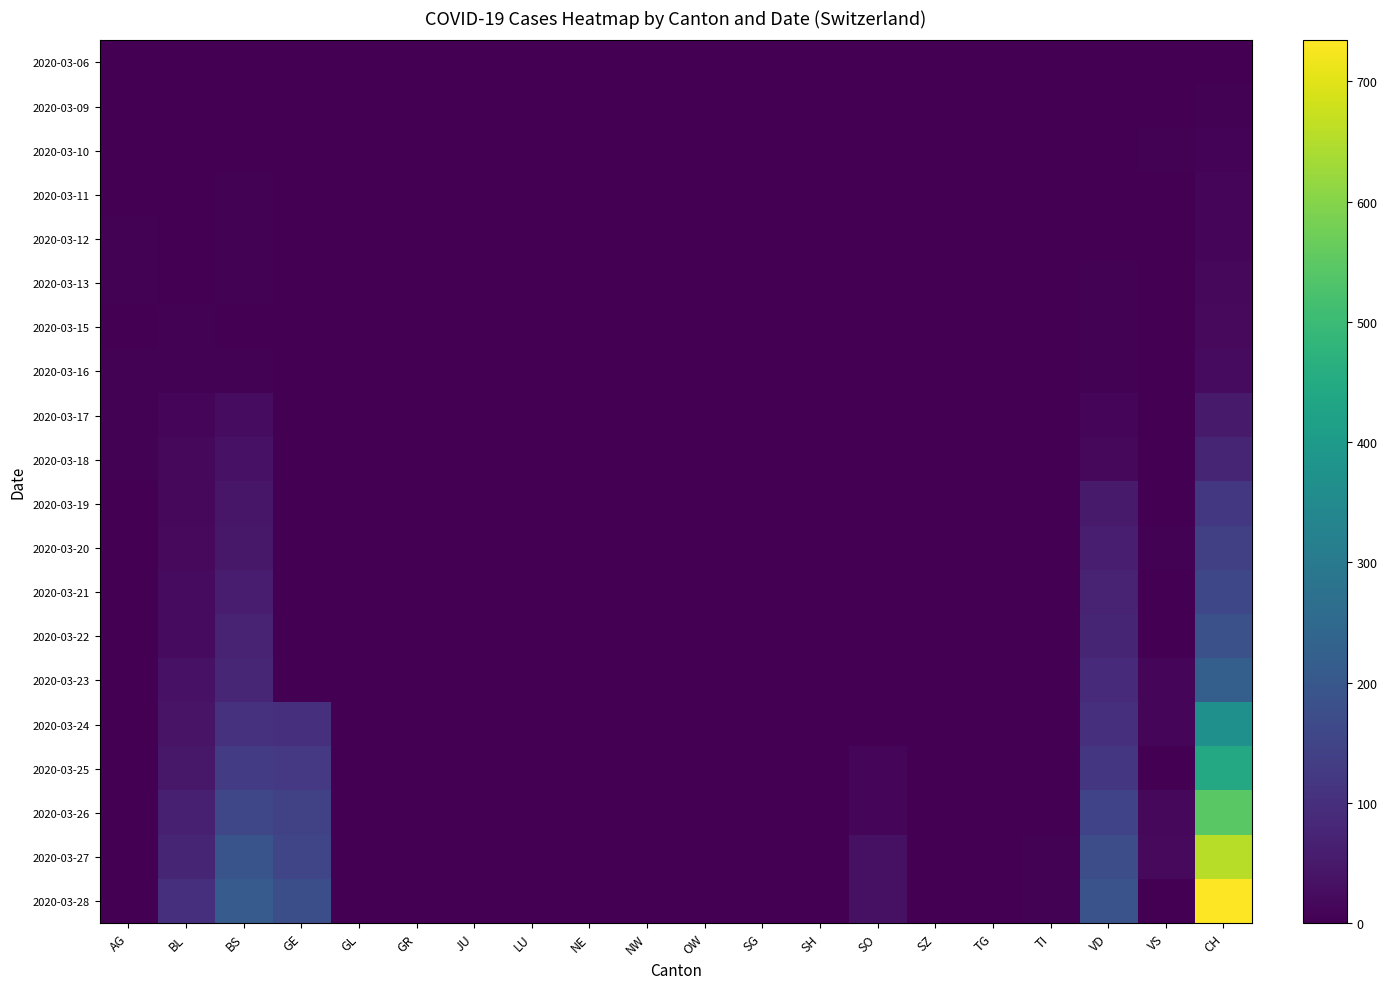

Which category has the lowest value across all series?

BL